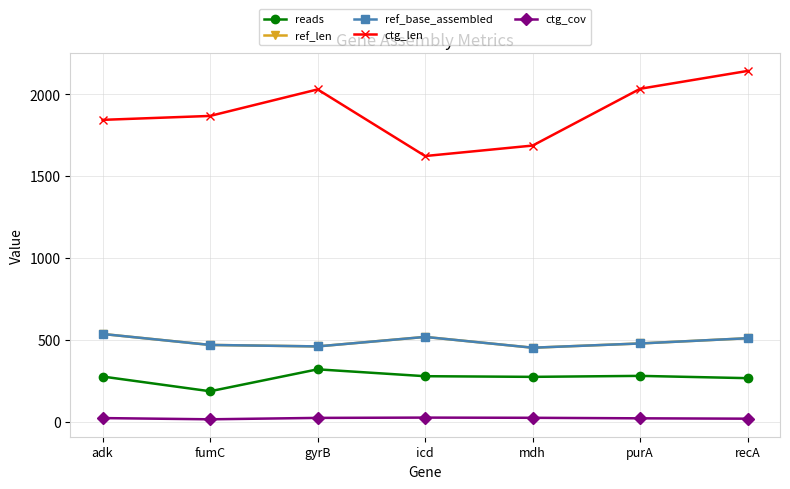

True or false: ctg_len has more than 2 interior local peaks.

False